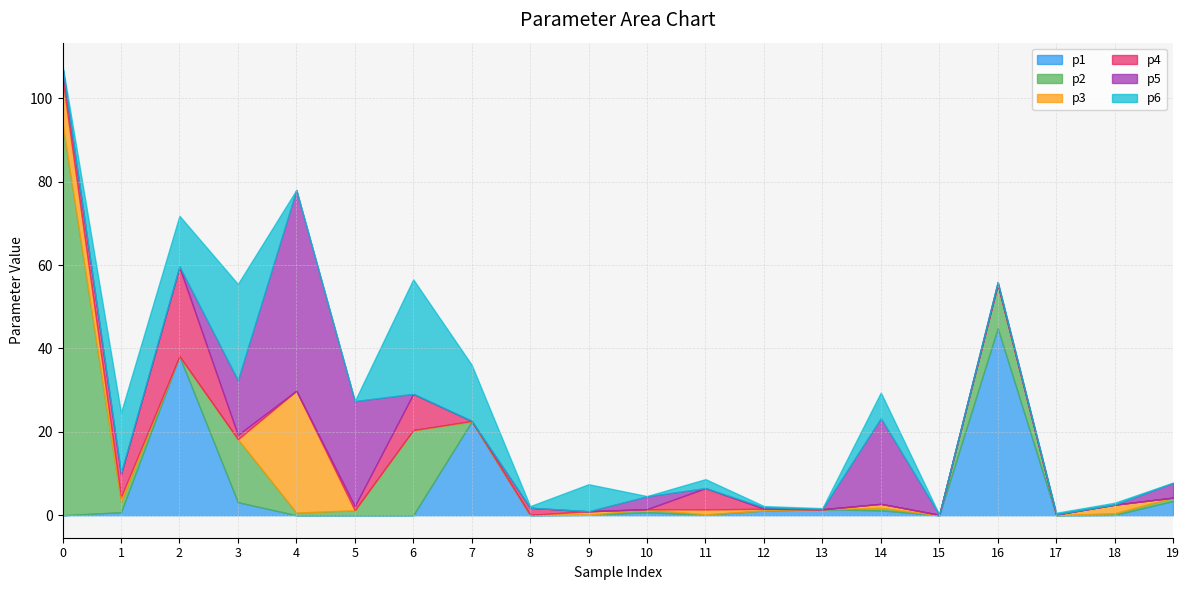

Reading left to right, extract all data points from this chart.

p1: 0.0	0.7	38.1	3.1	0.0	0.0	0.0	22.5	0.0	0.1	0.7	0.1	1.1	1.4	1.2	0.0	44.9	0.0	0.1	3.4
p2: 93.8	2.4	0.0	15.1	0.6	1.2	20.4	0.0	0.1	0.0	0.7	0.1	0.0	0.0	0.6	0.0	10.5	0.0	0.4	0.8
p3: 10.8	1.1	0.0	0.0	29.2	0.0	0.0	0.1	0.0	0.8	0.0	1.2	0.4	0.0	1.0	0.1	0.0	0.2	2.1	0.0
p4: 2.7	5.5	21.4	1.1	0.0	1.0	8.7	0.0	1.7	0.0	0.0	5.1	0.0	0.0	0.0	0.0	0.0	0.0	0.0	0.0
p5: 0.0	0.3	0.1	13.1	48.1	25.2	0.0	0.0	0.0	0.0	3.1	0.0	0.3	0.1	20.5	0.0	0.5	0.1	0.0	3.5
p6: 0.6	14.5	12.1	23.1	0.0	0.0	27.5	13.4	0.4	6.5	0.1	2.2	0.3	0.2	6.2	0.0	0.0	0.4	0.4	0.1